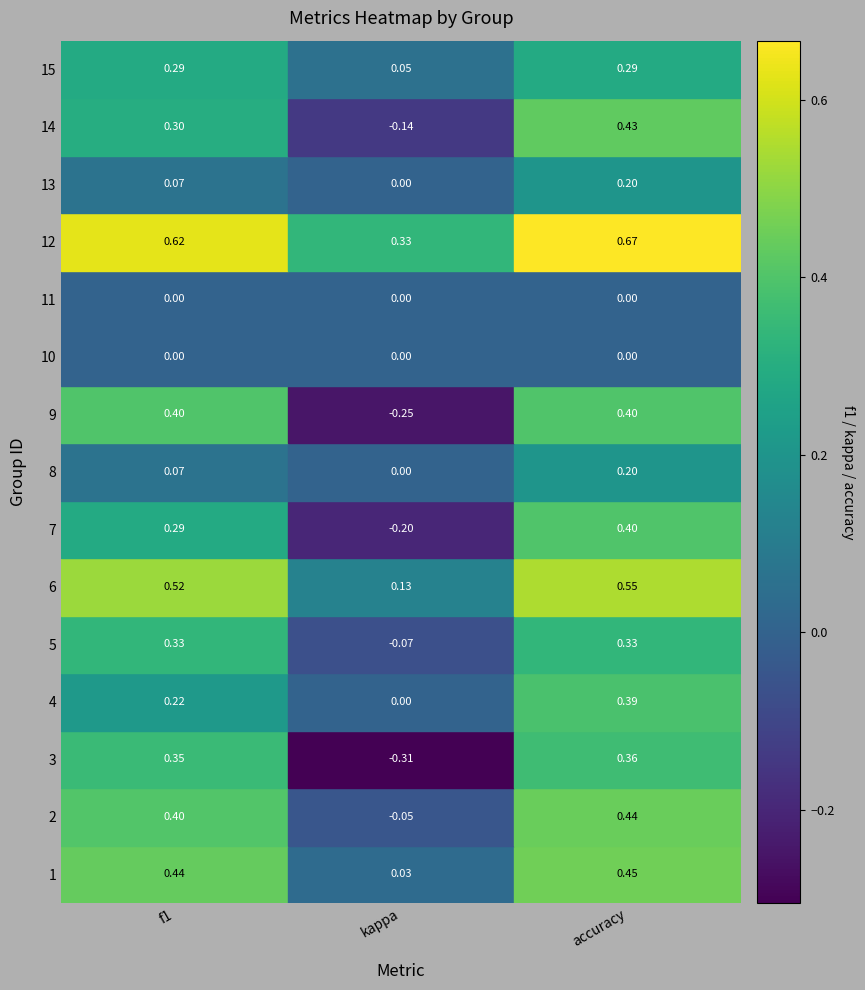

Where is 1 nearest to the value 0?

kappa